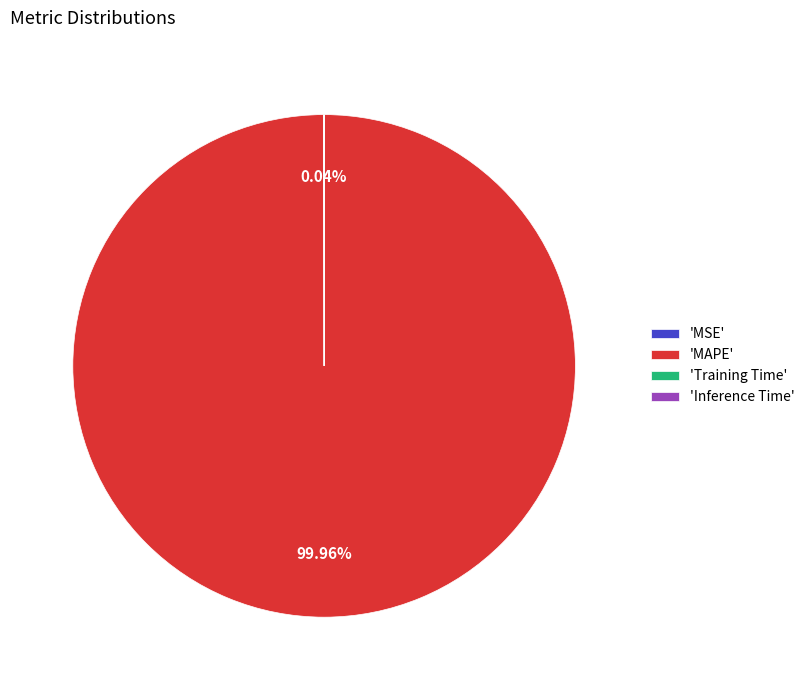

What is the largest slice in the pie chart?

'MAPE'